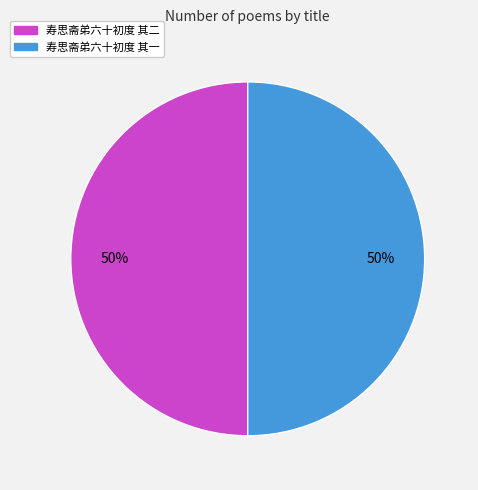

To the nearest percent, what is the combined percentage of 寿思斋弟六十初度 其一 and 寿思斋弟六十初度 其二?

100%